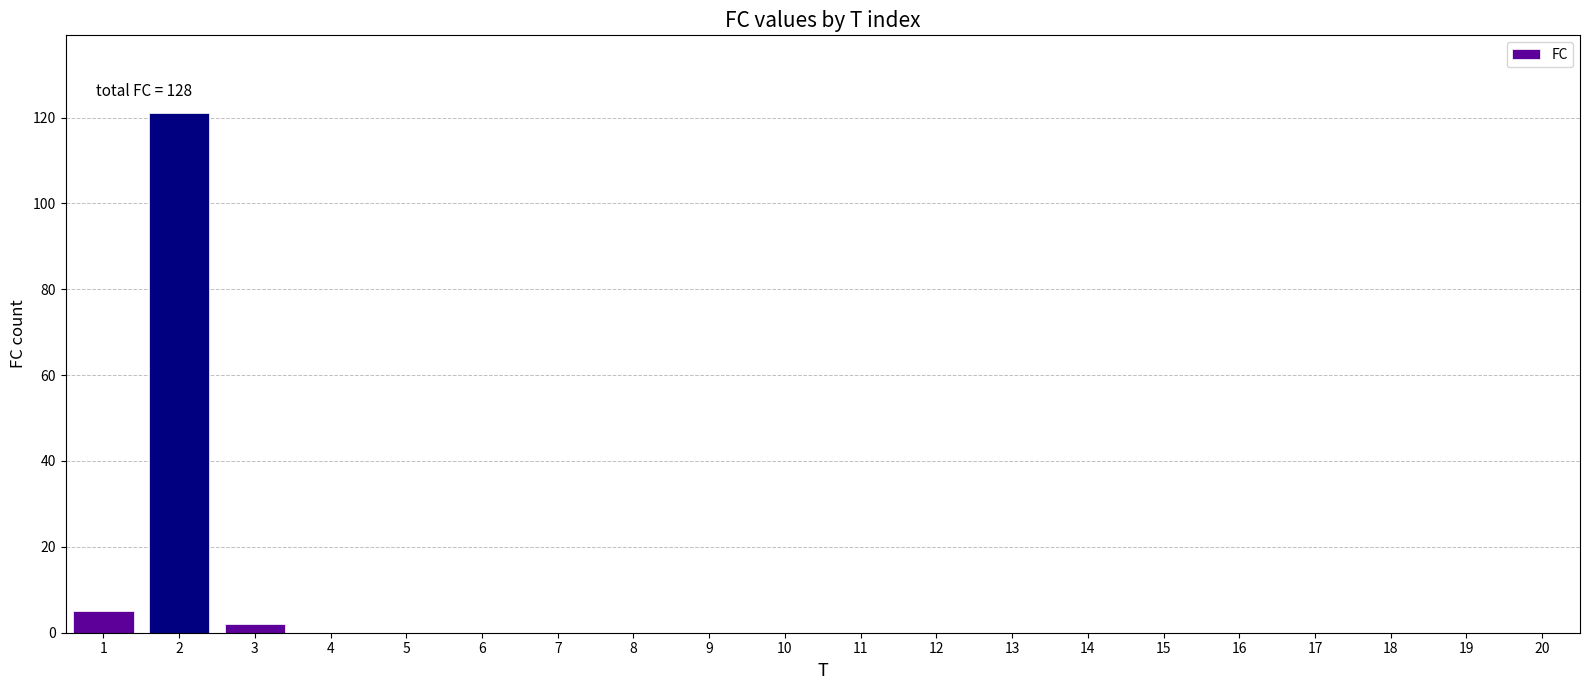

Reading left to right, list all the values displayed in this chart.

1=5	2=121	3=2	4=0	5=0	6=0	7=0	8=0	9=0	10=0	11=0	12=0	13=0	14=0	15=0	16=0	17=0	18=0	19=0	20=0